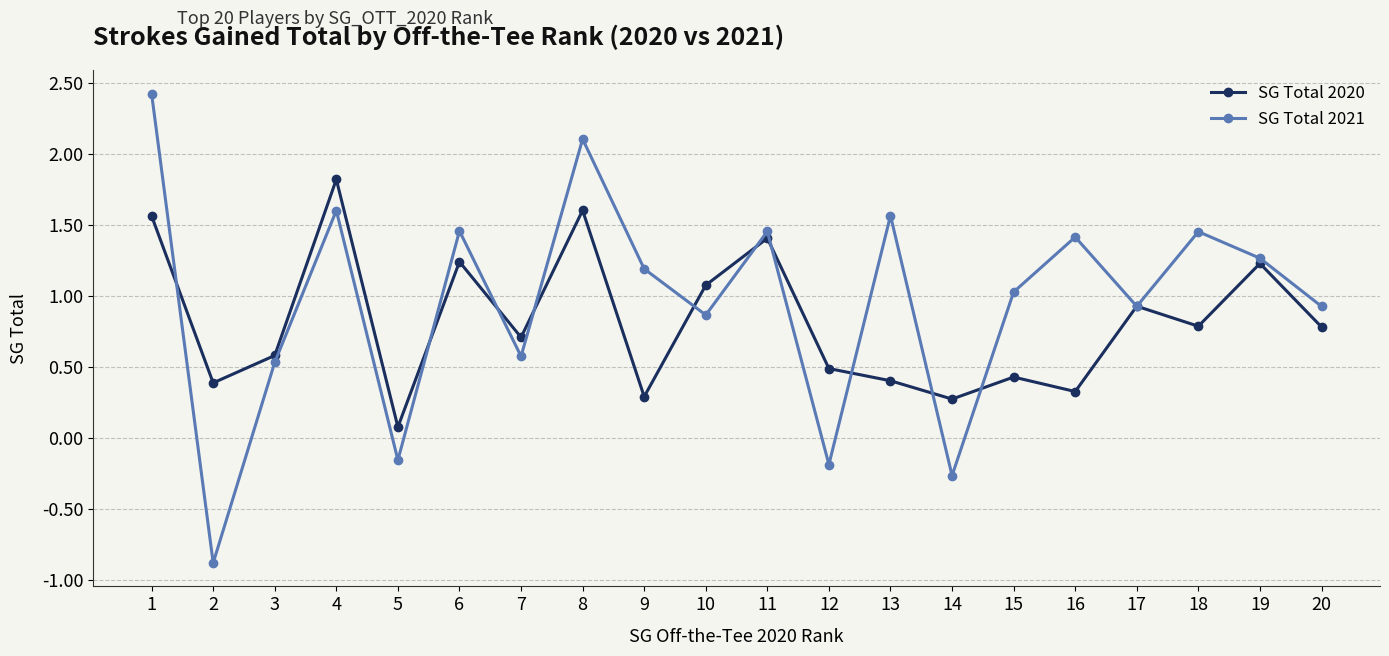

Which series has the widest spread of values?

SG Total 2021